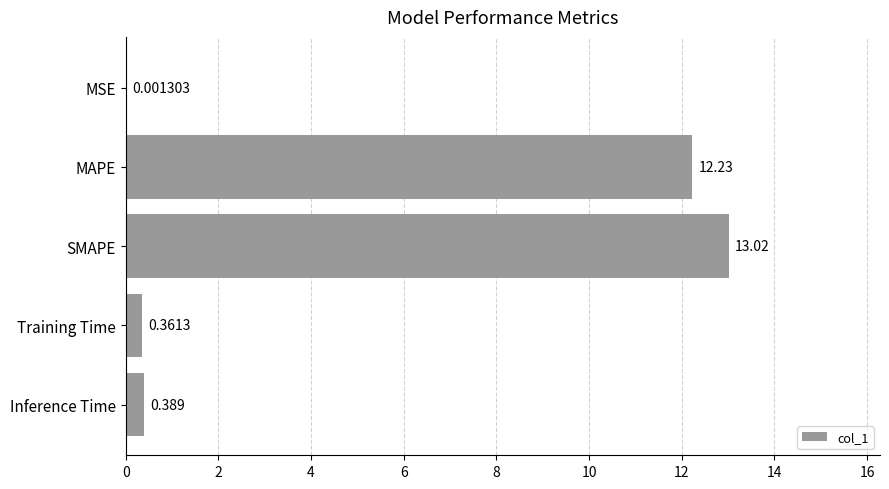

Which category has the highest value across all series?

SMAPE